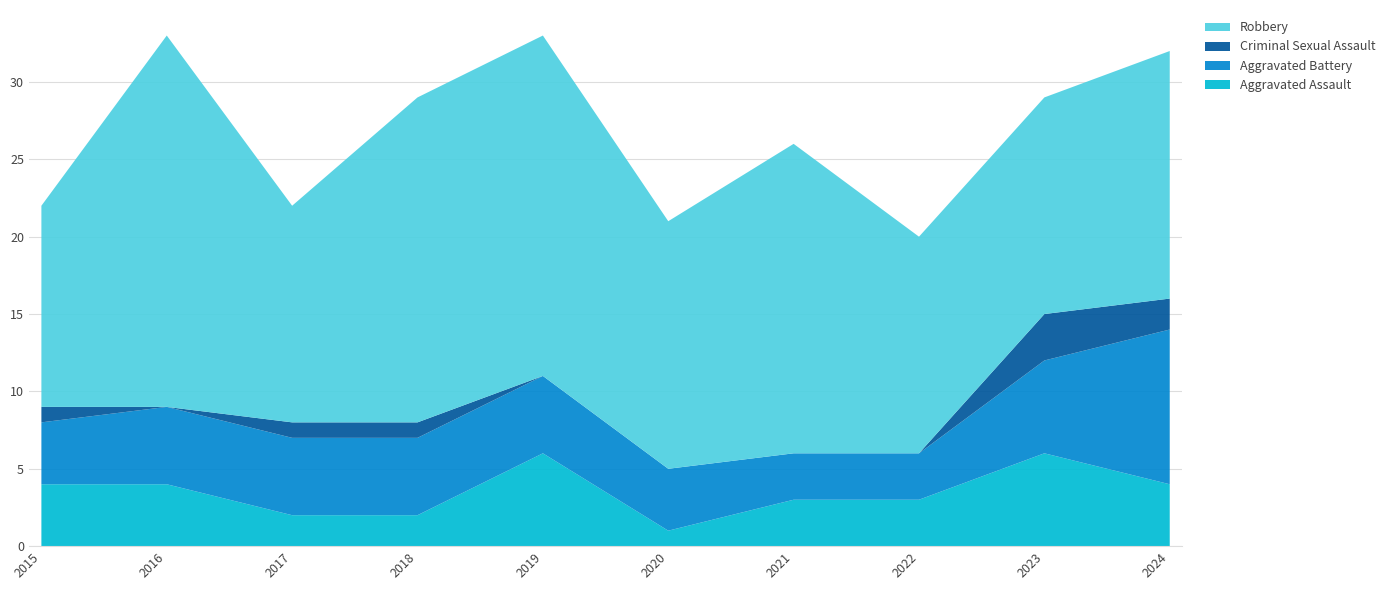

Reading right to left, transcribe all the data shown in this chart.

Aggravated Assault: 4	6	3	3	1	6	2	2	4	4
Aggravated Battery: 10	6	3	3	4	5	5	5	5	4
Criminal Sexual Assault: 2	3	0	0	0	0	1	1	0	1
Robbery: 16	14	14	20	16	22	21	14	24	13